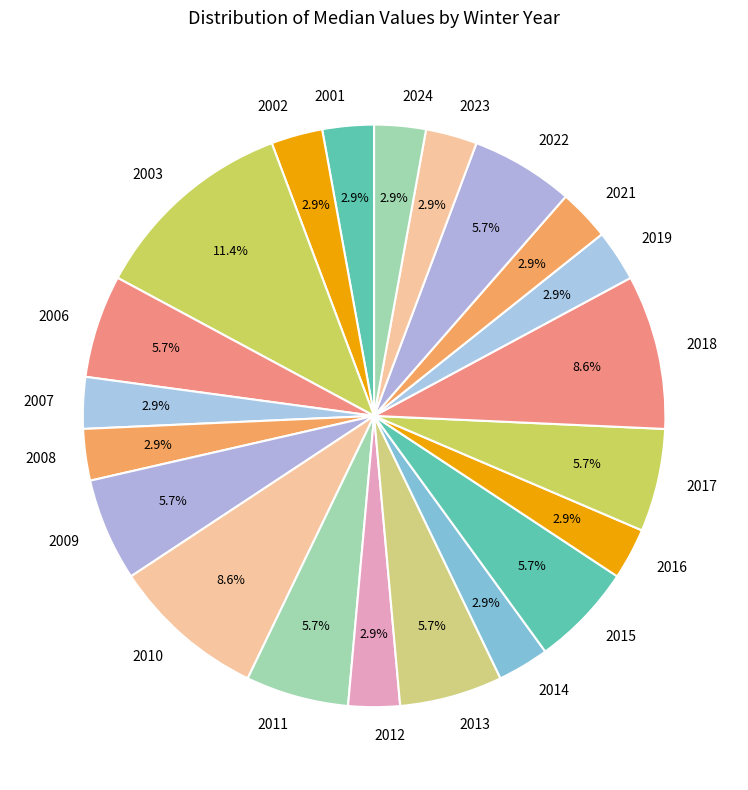

What is the largest slice in the pie chart?

2003